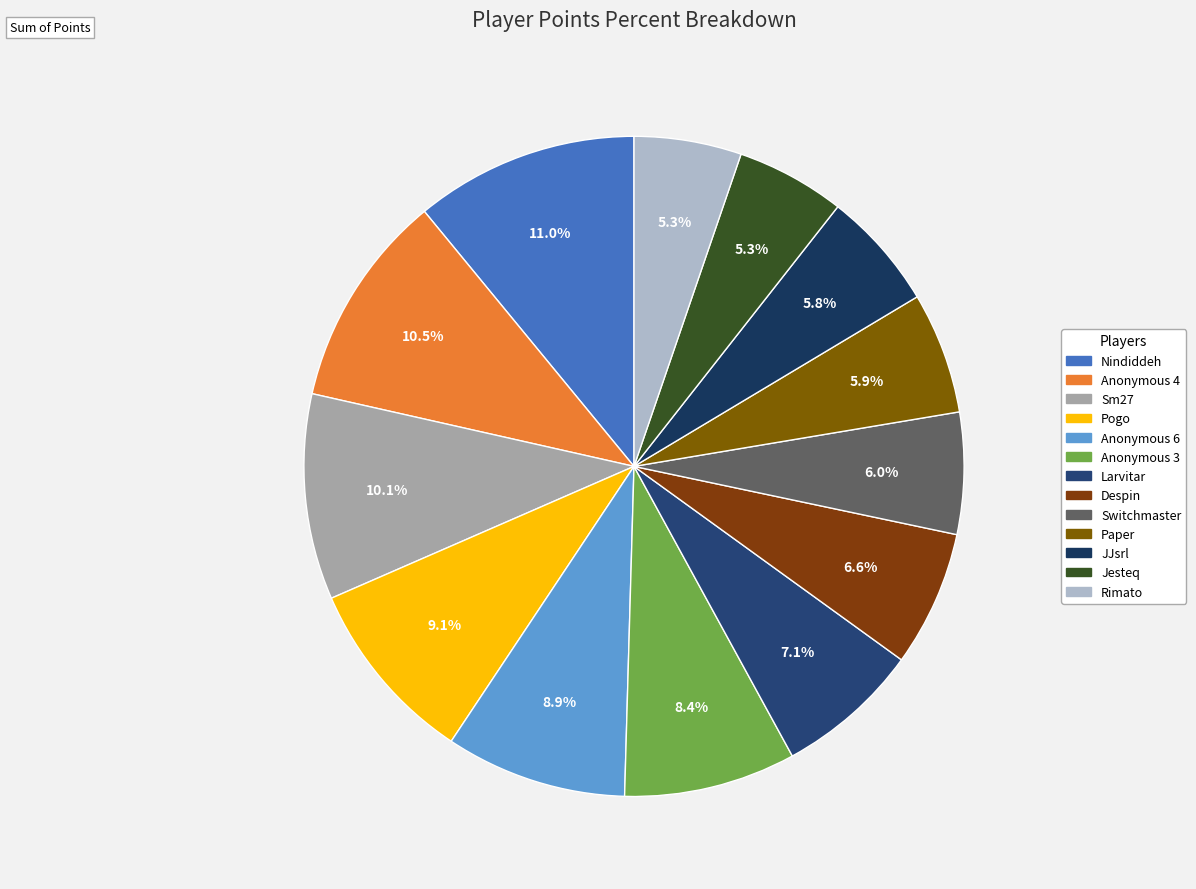

Which slice is the smallest?

Rimato